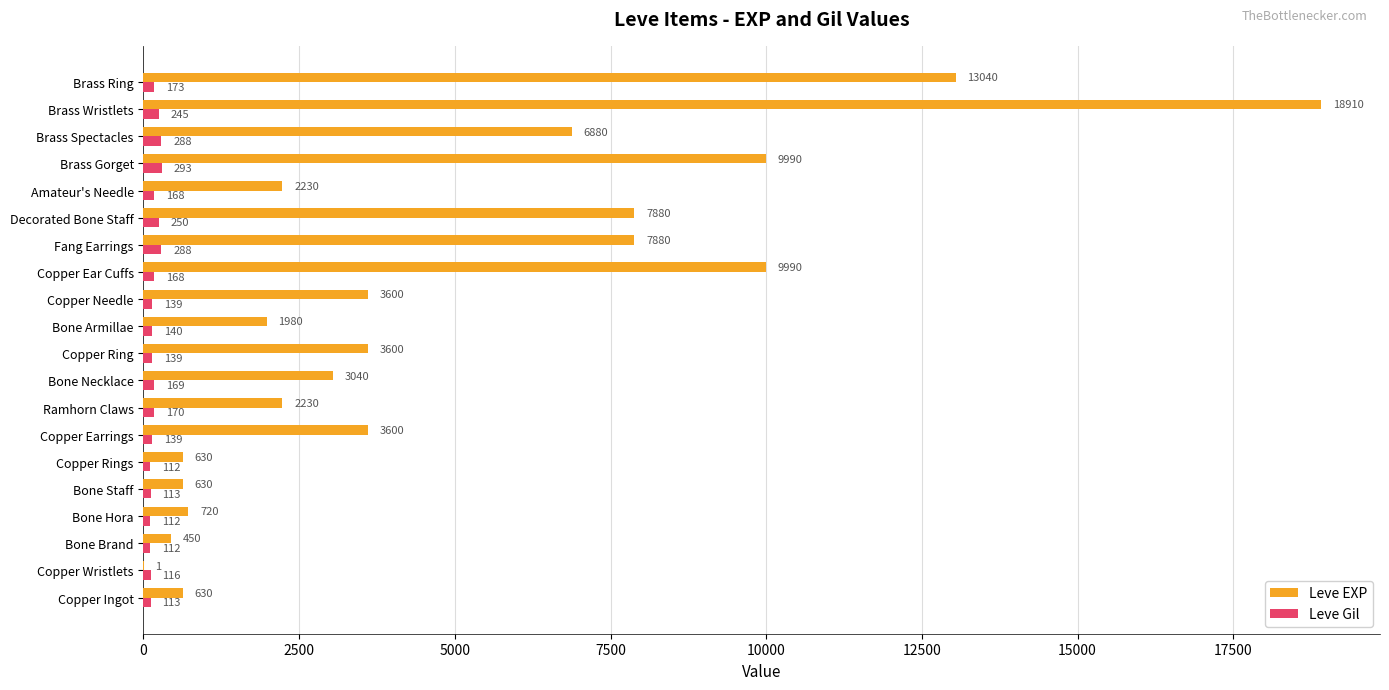

What is the maximum value shown in the chart?

18910